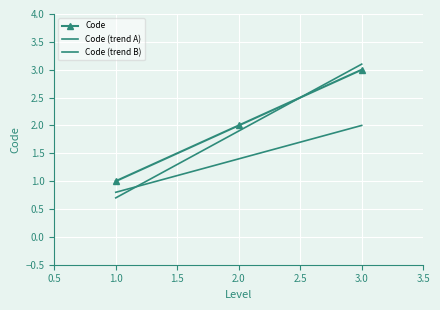

What are all the series names shown in the legend?

Code, Code (trend A), Code (trend B)